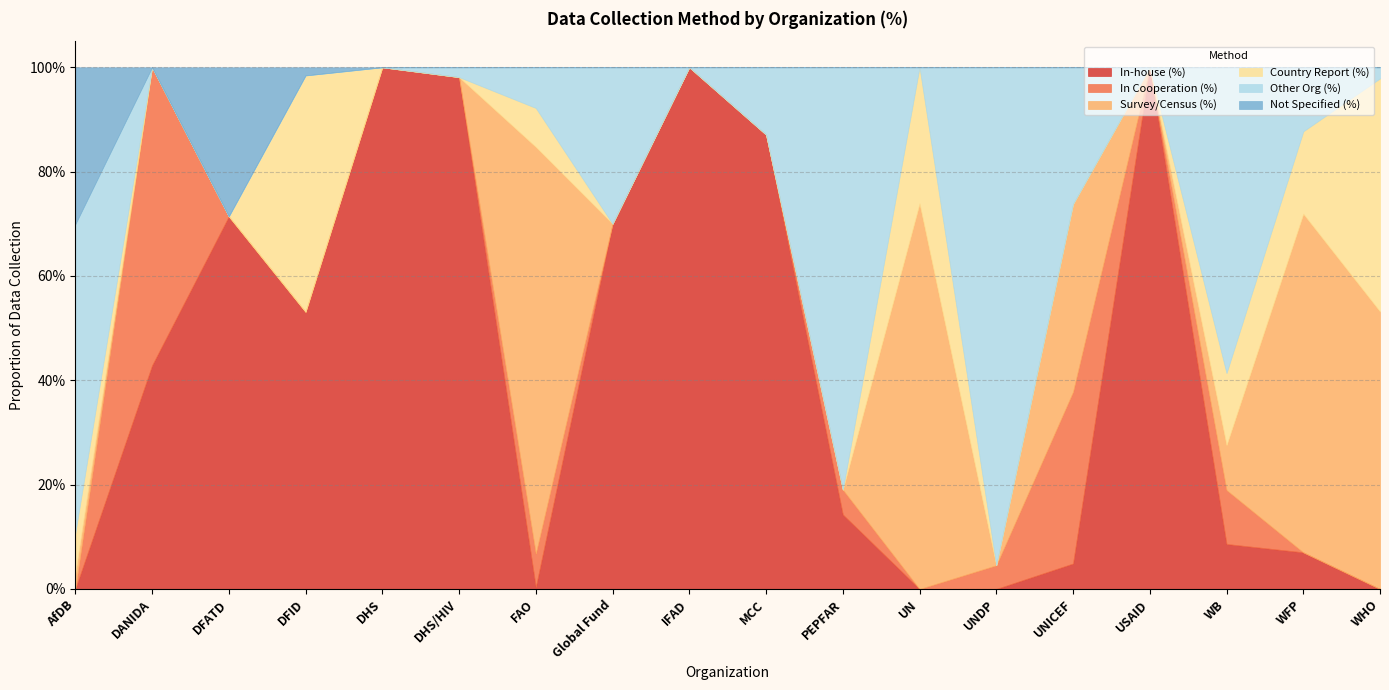

True or false: Not Specified (%) and Other Org (%) cross at least once.

False